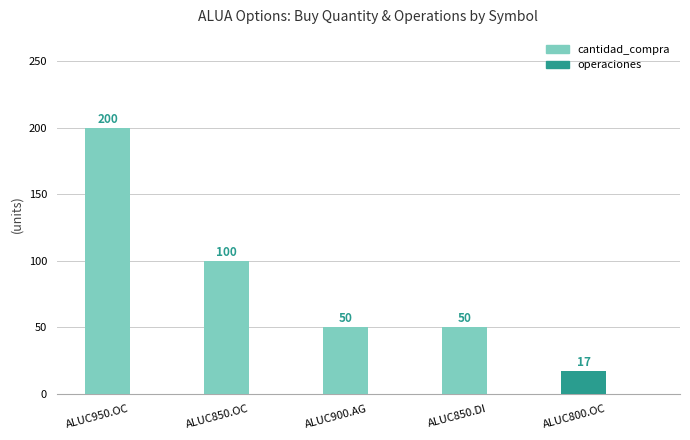

Which label corresponds to the smallest value in the chart?

ALUC800.OC